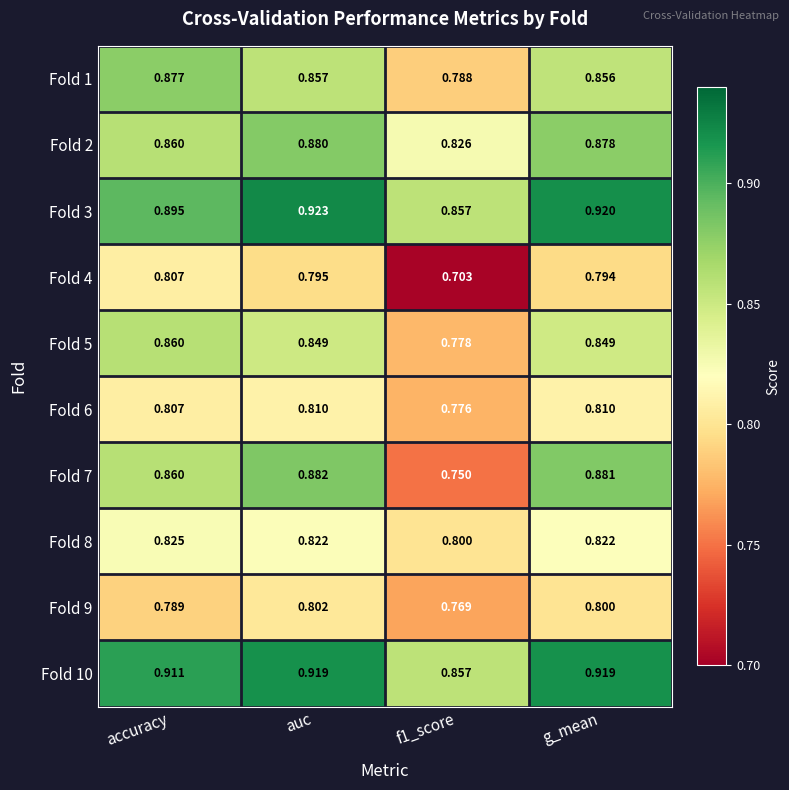

Which label corresponds to the largest value in the chart?

auc